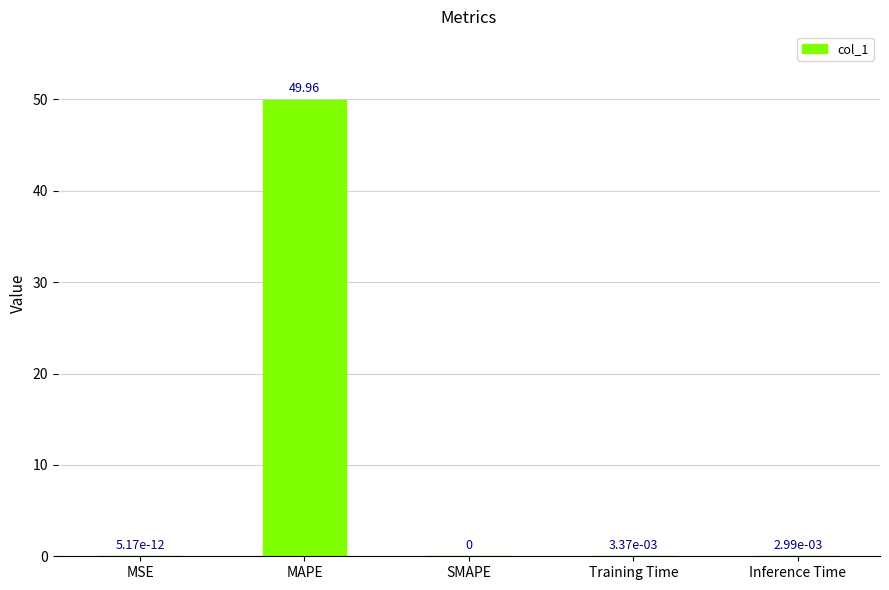

What is the sum of the values at SMAPE and MAPE?

50.0